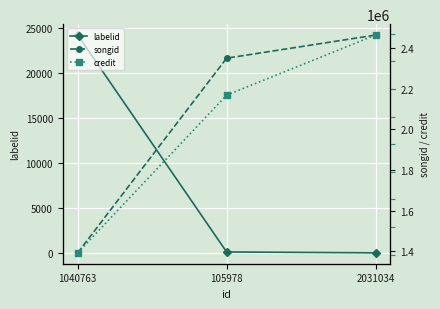

Count the number of categories in the chart.

3